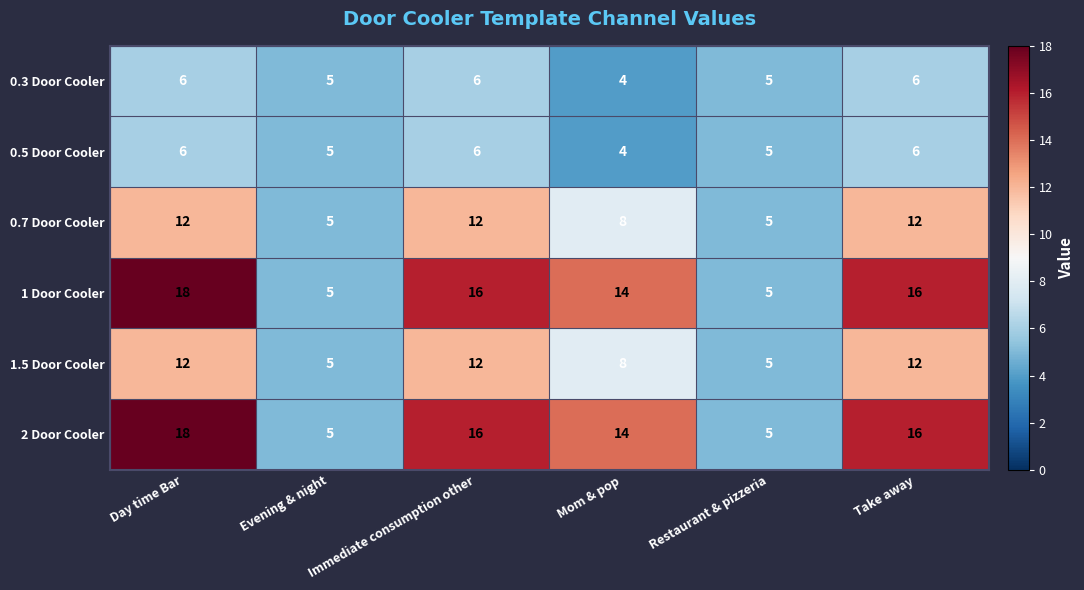

How many data points does each series have?

6